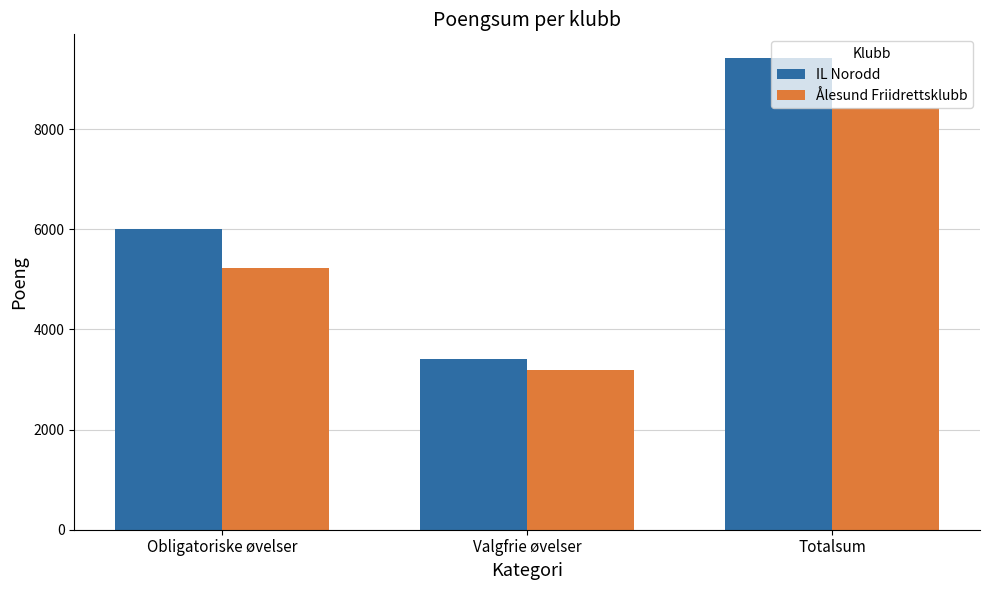

At which label is IL Norodd closest to 6416?

Obligatoriske øvelser